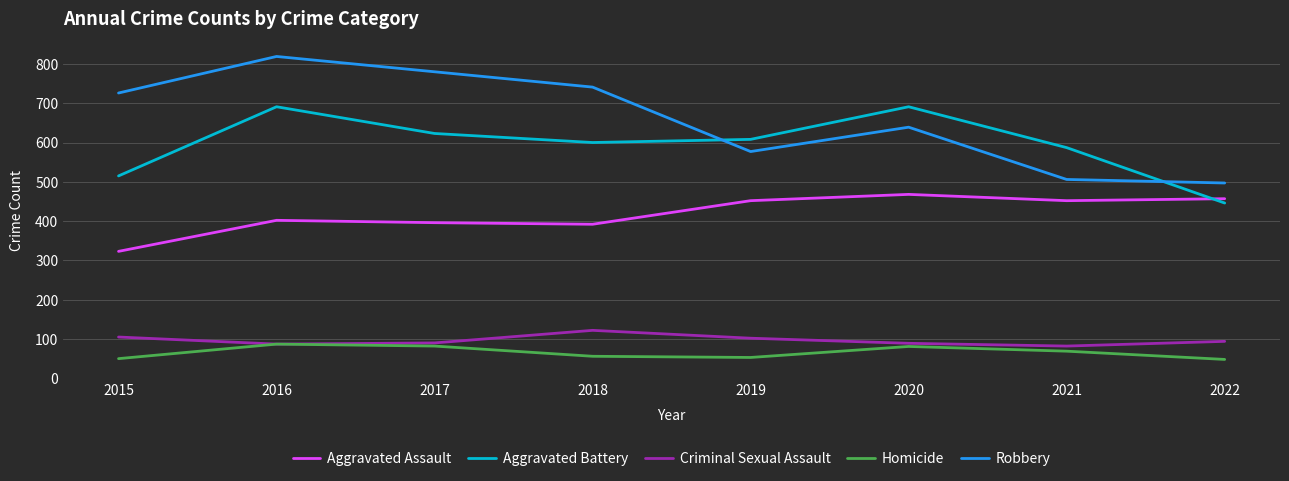

What is the difference between the maximum and minimum values in the Robbery series?

322